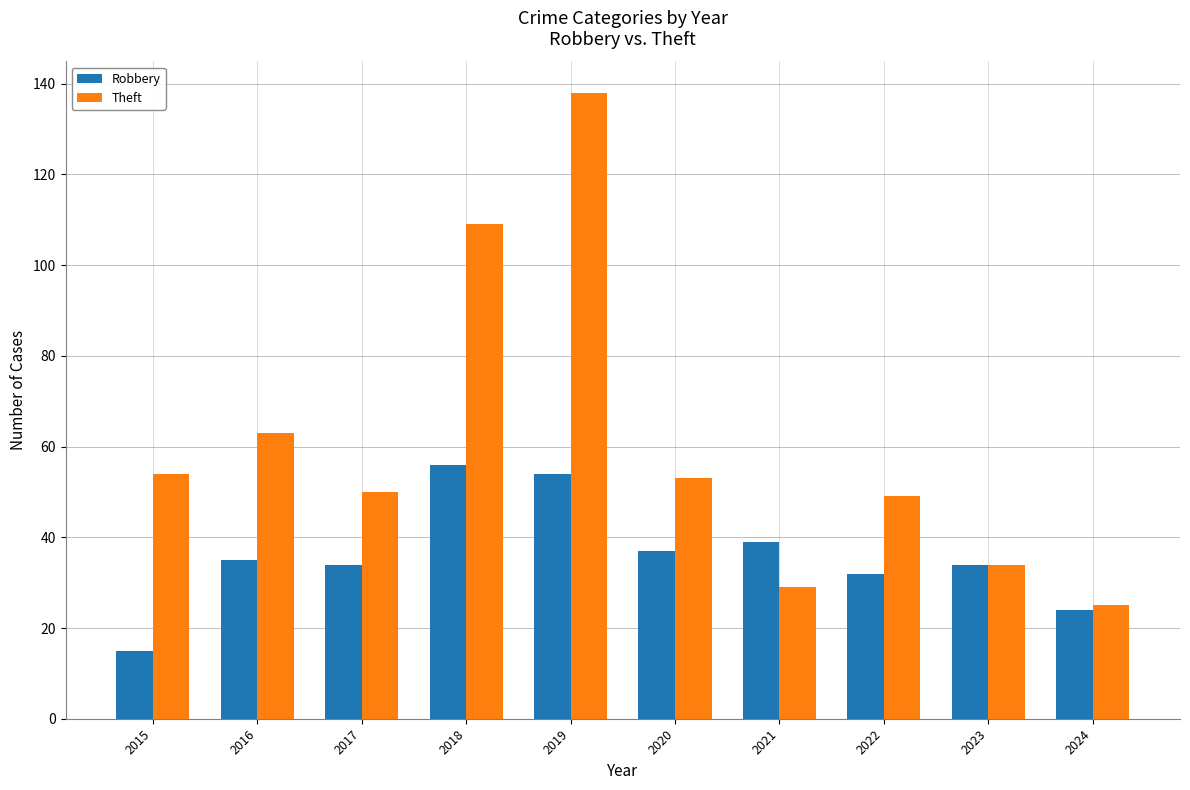

Rank the series by their maximum value, from lowest to highest.

Robbery, Theft